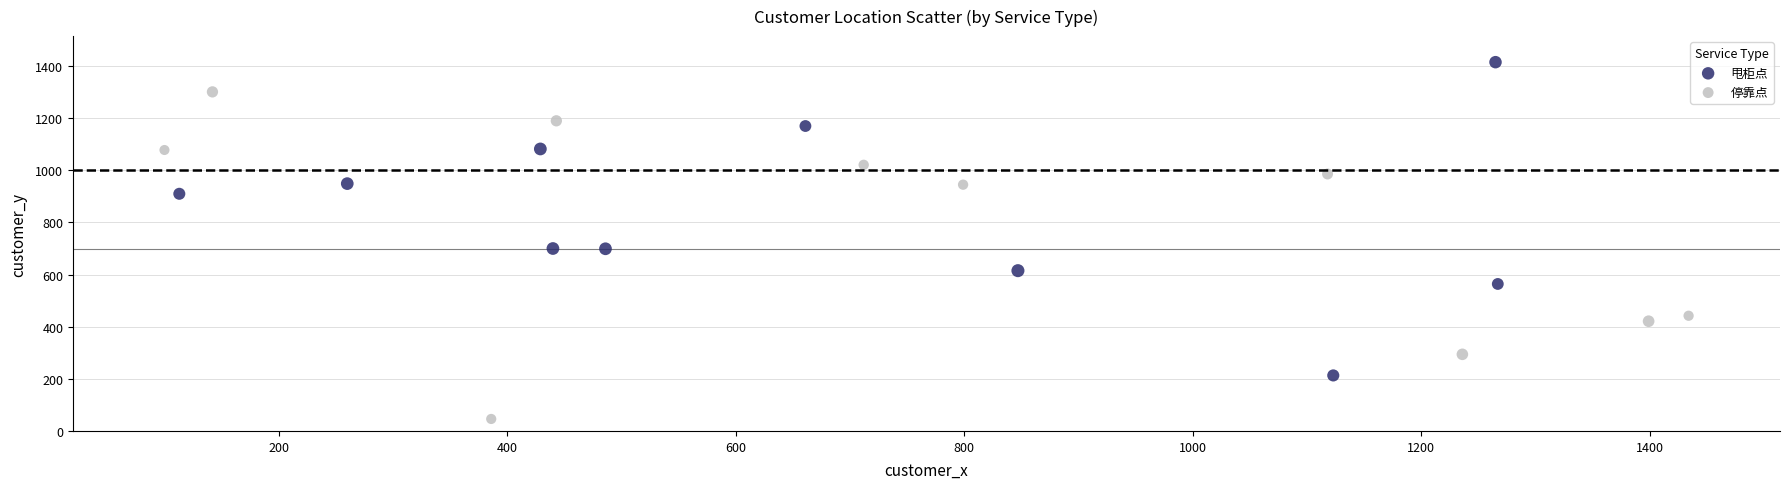

Which series contains the lowest Y value?

停靠点